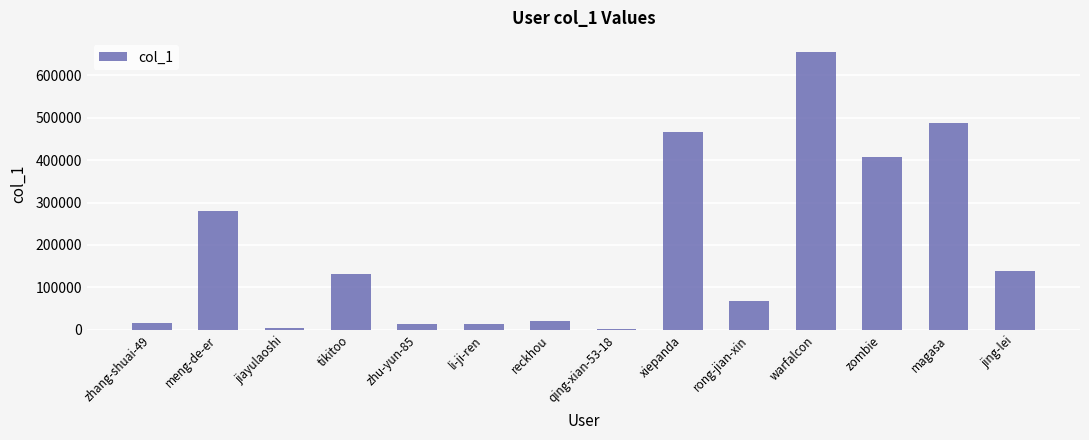

What is the difference between the values at zhang-shuai-49 and li-ji-ren?

1957